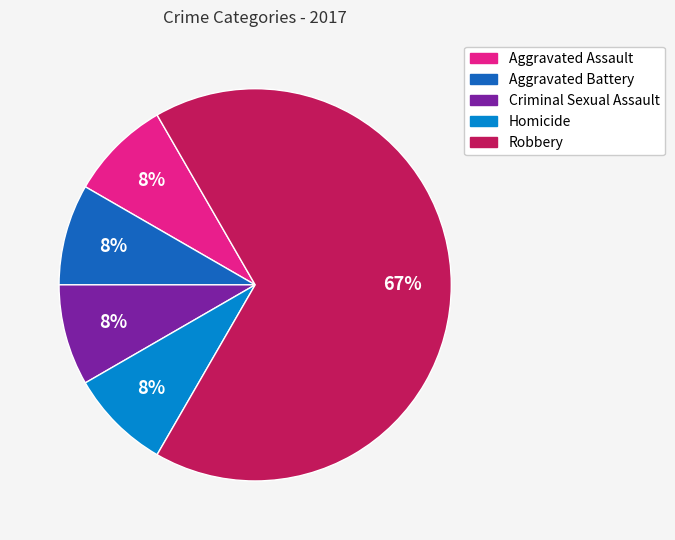

How many slices are in this pie chart?

5